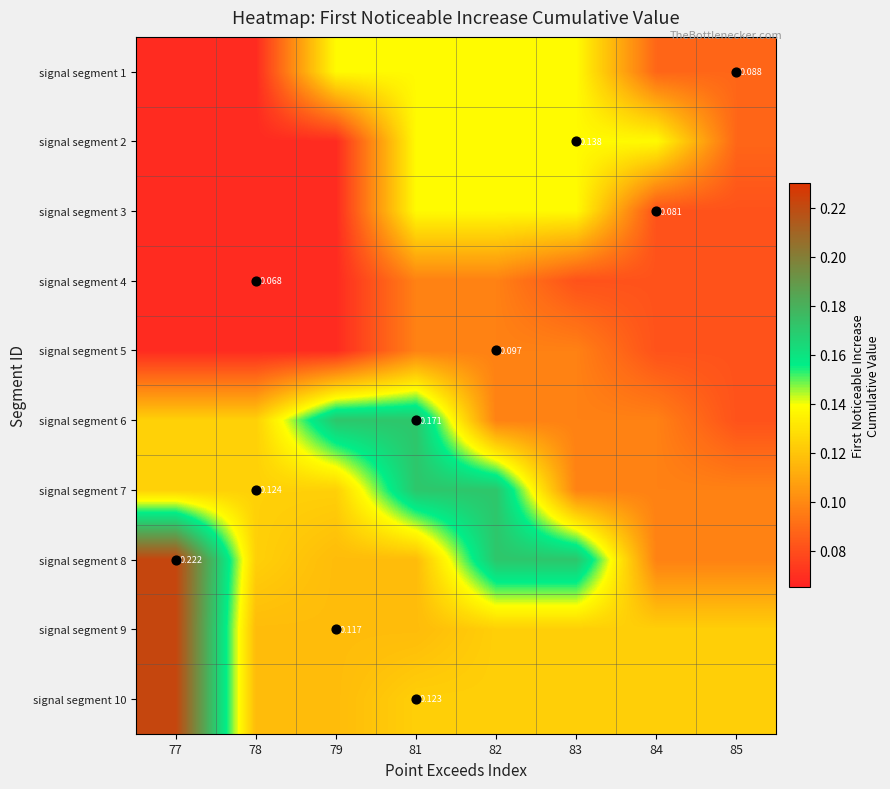

Between 84 and 78, which is larger?

84